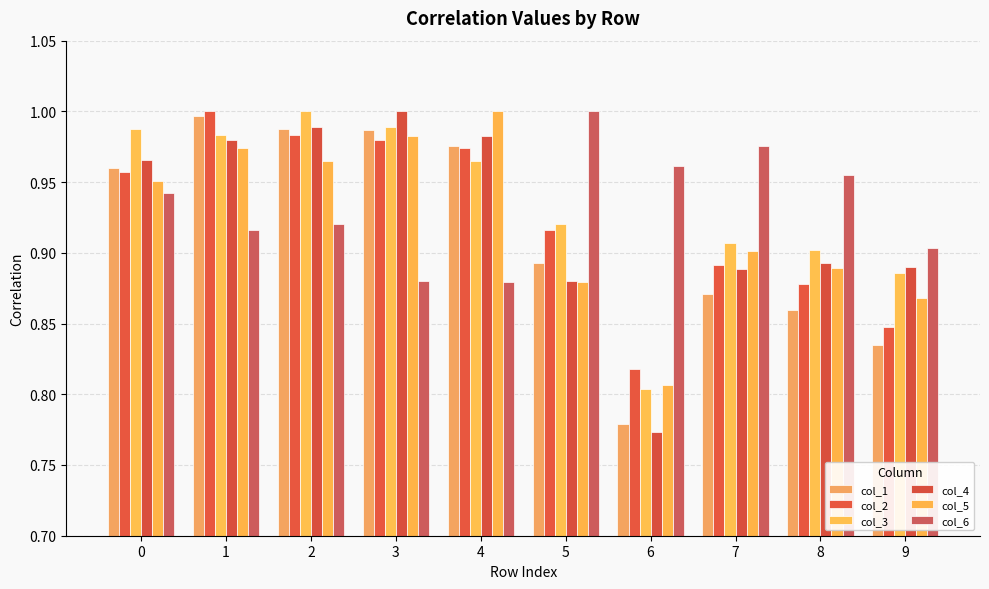

Which series has the widest spread of values?

col_4